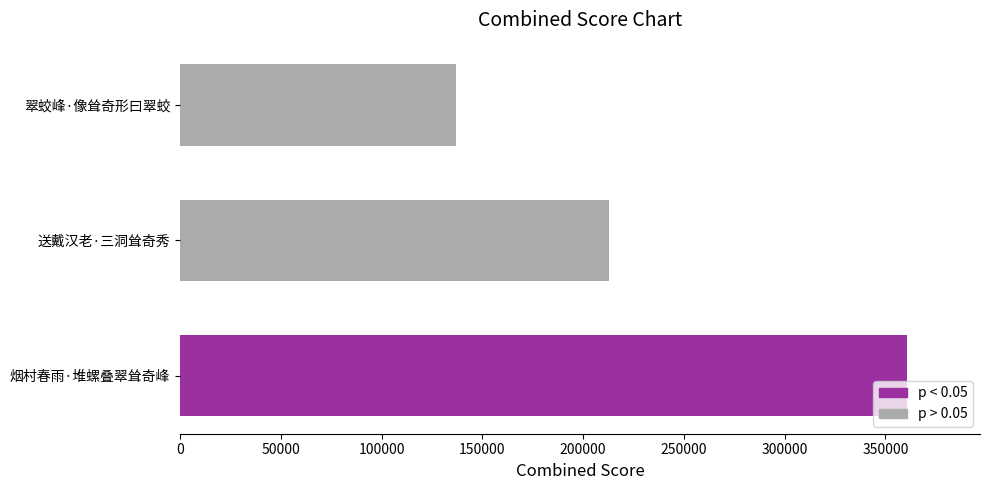

Is it true that the value at 翠蛟峰·像耸奇形曰翠蛟 is 43871?

False